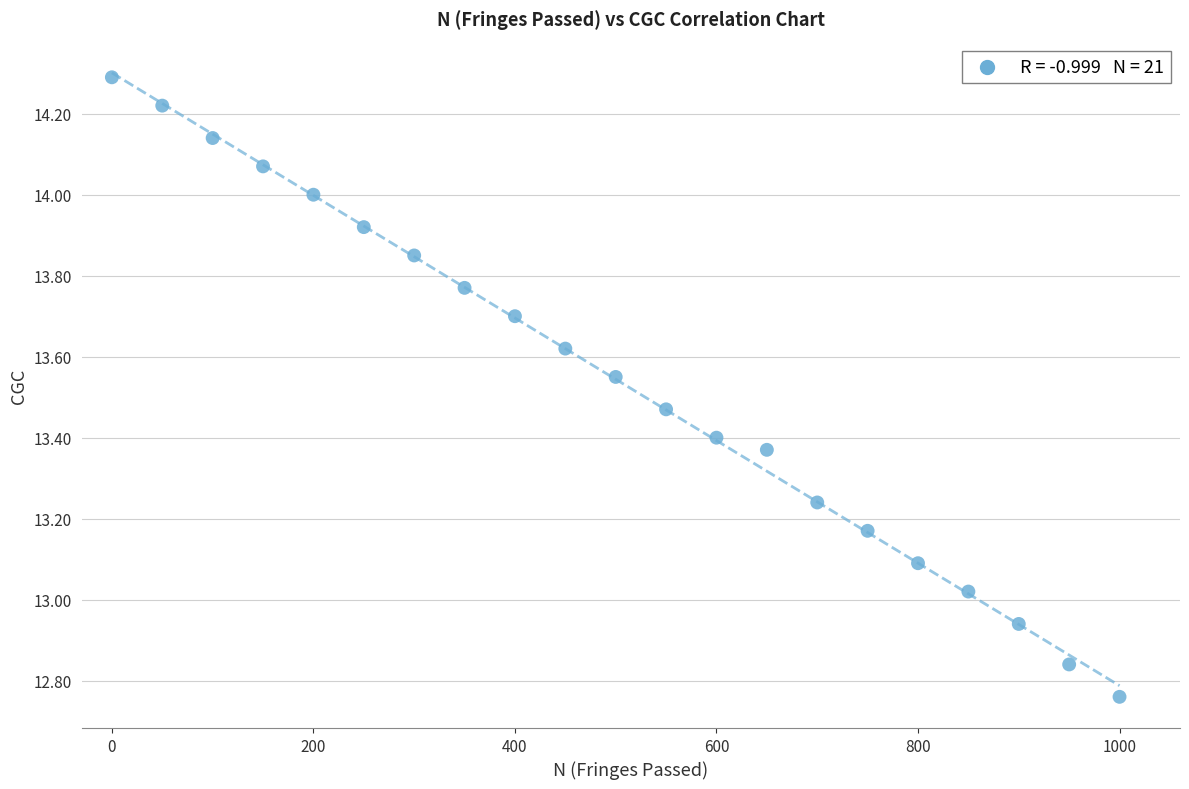

What is the range of X values (max minus min)?

1000.0